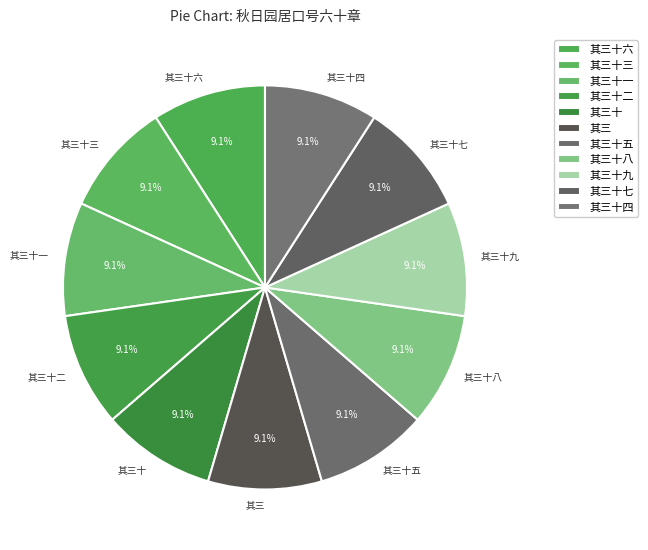

The 其三十一 slice represents 9% of the pie. True or false?

True